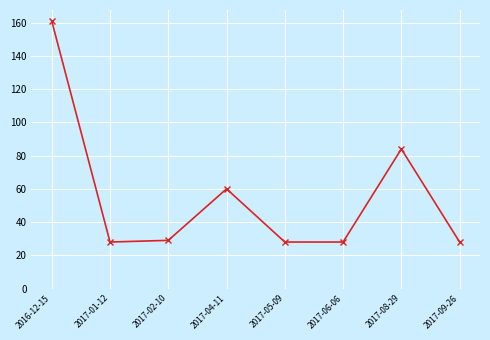

What position from the left is 2017-04-11?

4